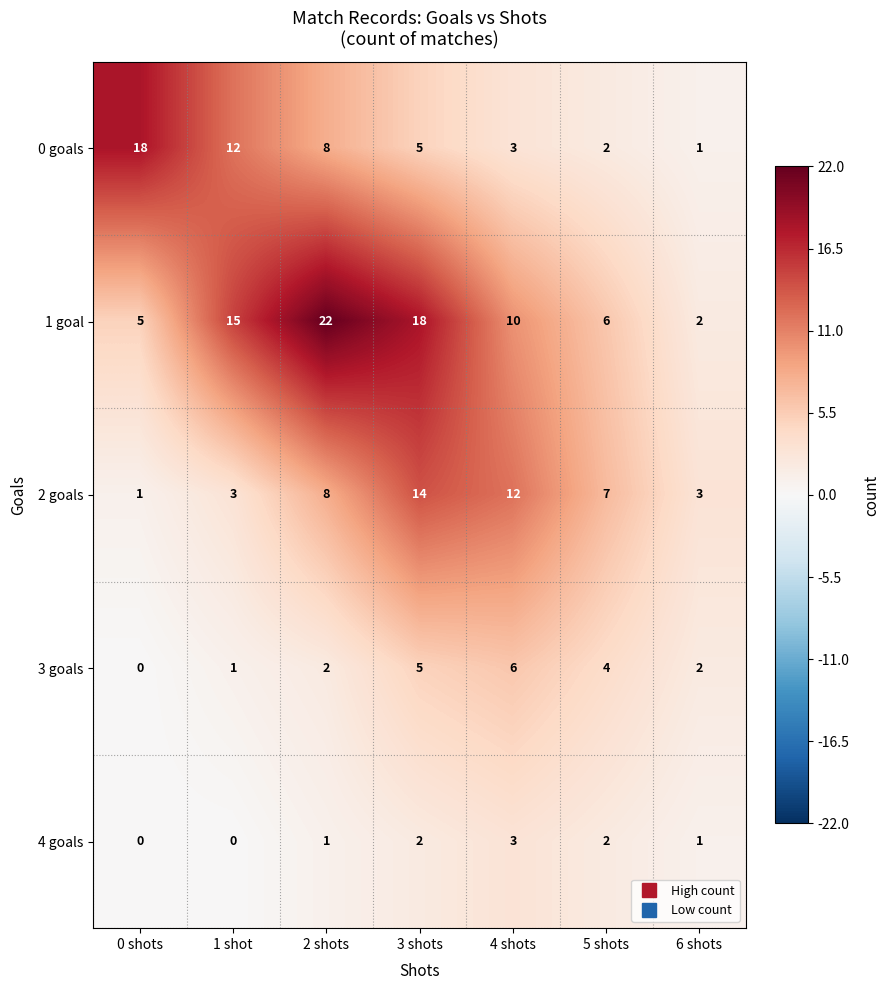

What is the difference between the maximum and minimum values in the 2 goals series?

13